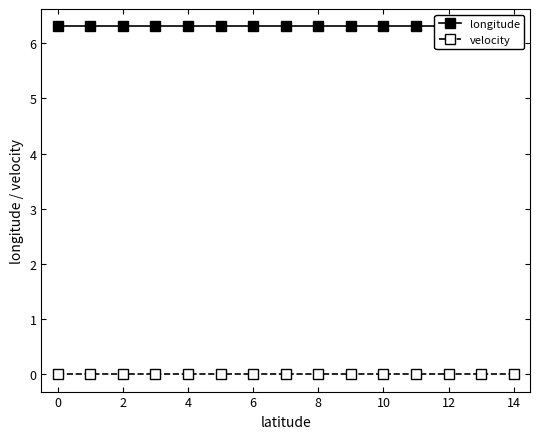

Is the value of velocity at 2 greater than the value of longitude at 10?

No